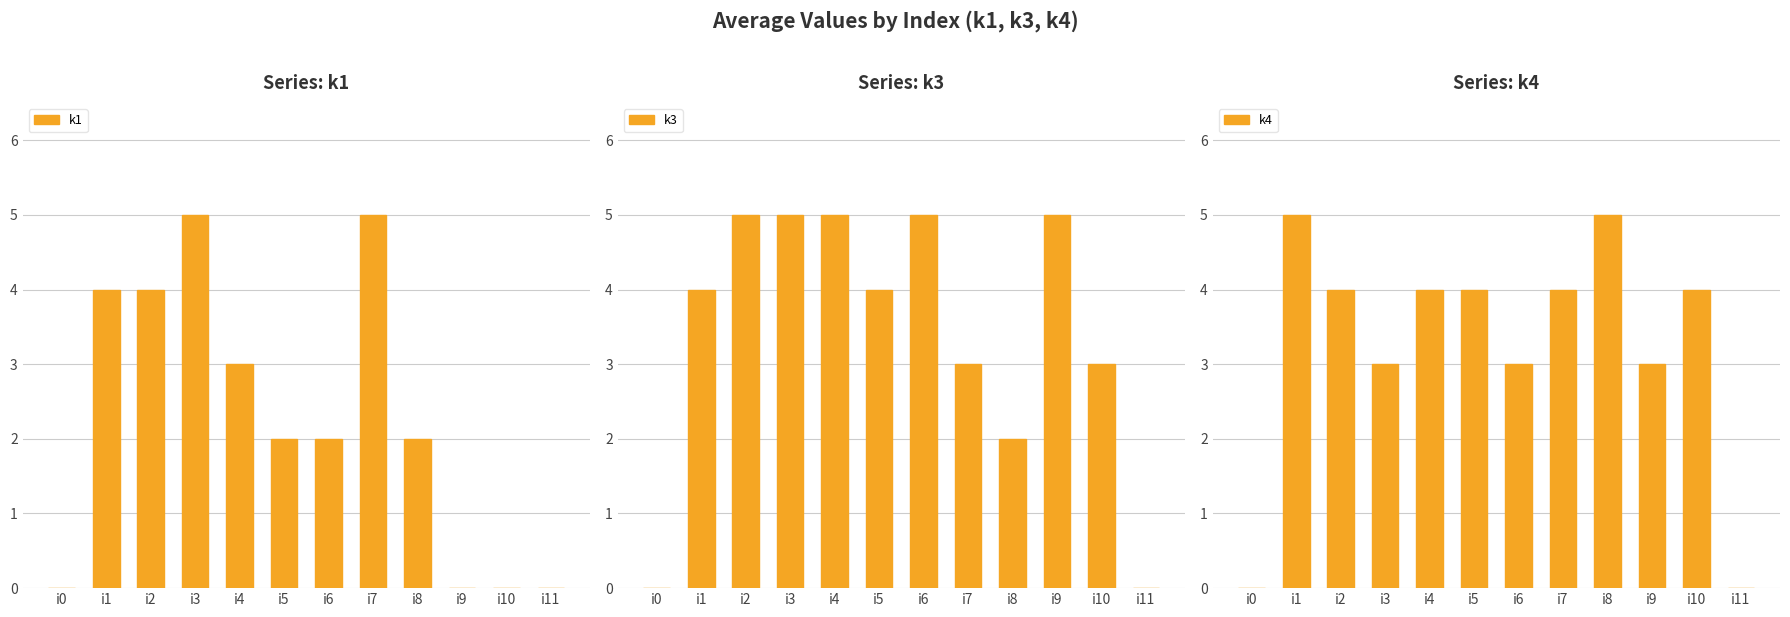

Is it true that k3 equals 5 at i7?

False